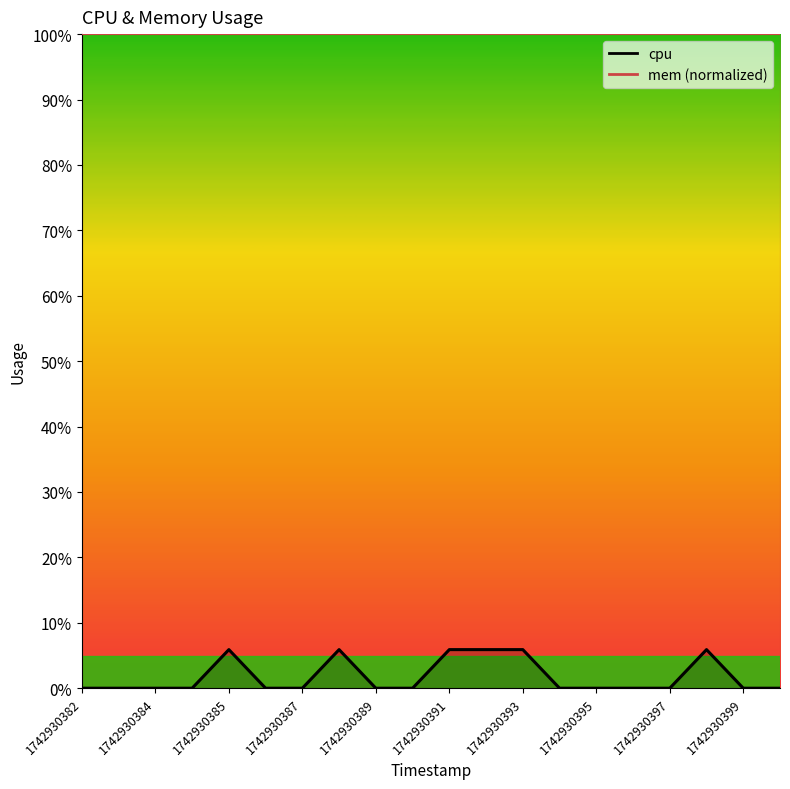

What is the difference between the values at 1742930390 and 1742930393?

5.9